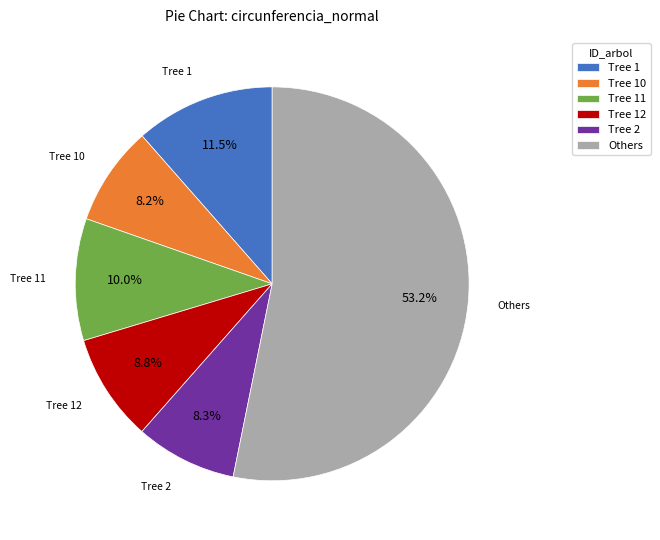

Which category has the biggest portion of the pie?

Others